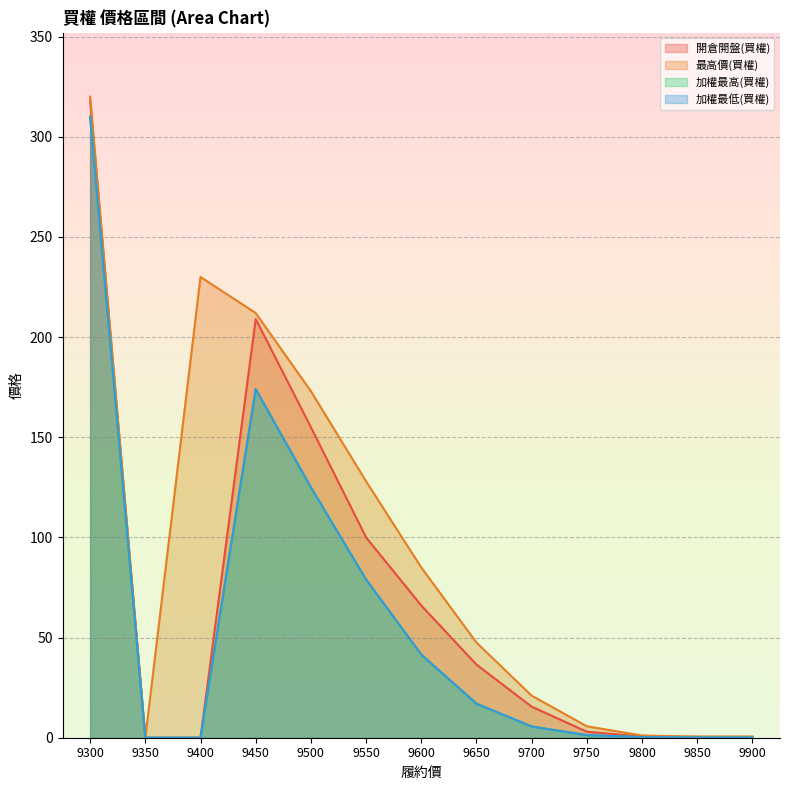

What is the sum of all 加權最低(買權) values?

753.9